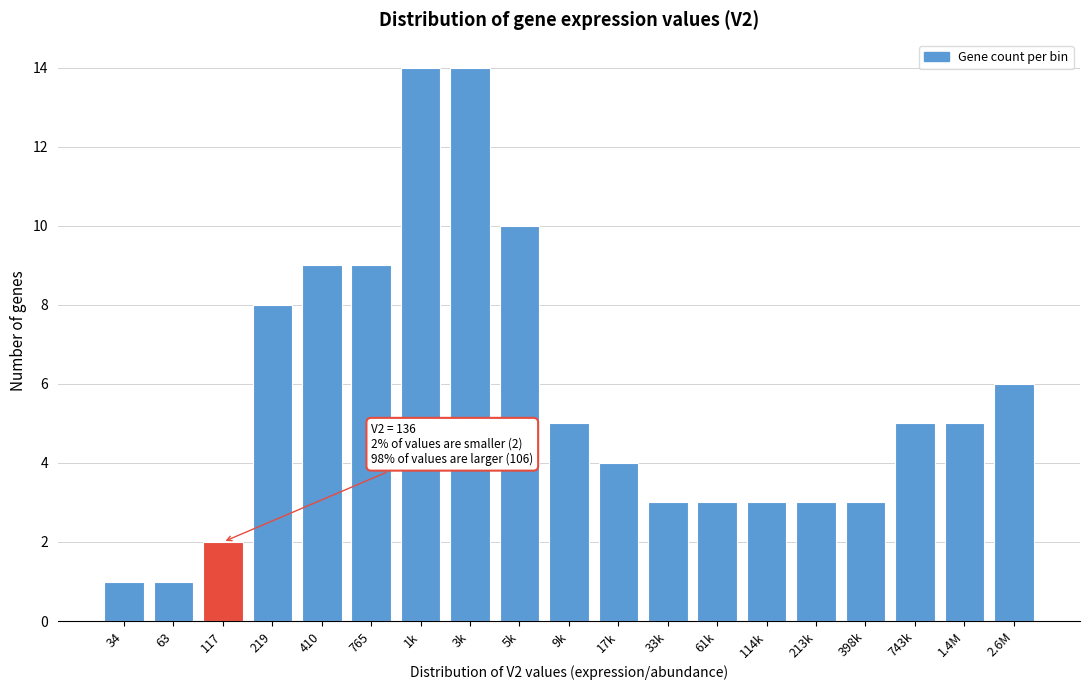

Reading left to right, transcribe all the data shown in this chart.

34=1	63=1	117=2	219=8	410=9	765=9	1k=14	3k=14	5k=10	9k=5	17k=4	33k=3	61k=3	114k=3	213k=3	398k=3	743k=5	1.4M=5	2.6M=6